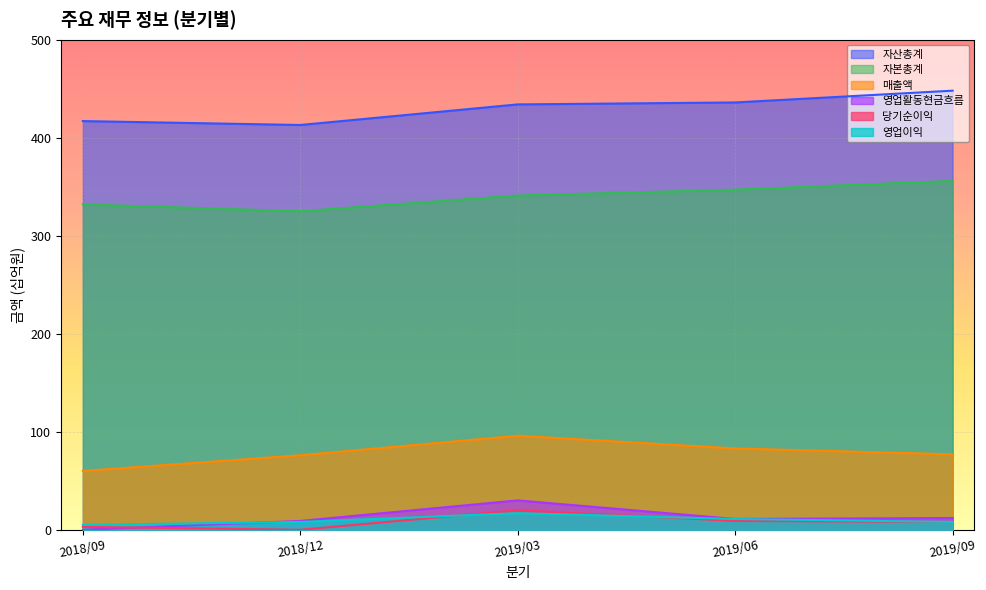

What is the total value across all series at 2019/09?

909